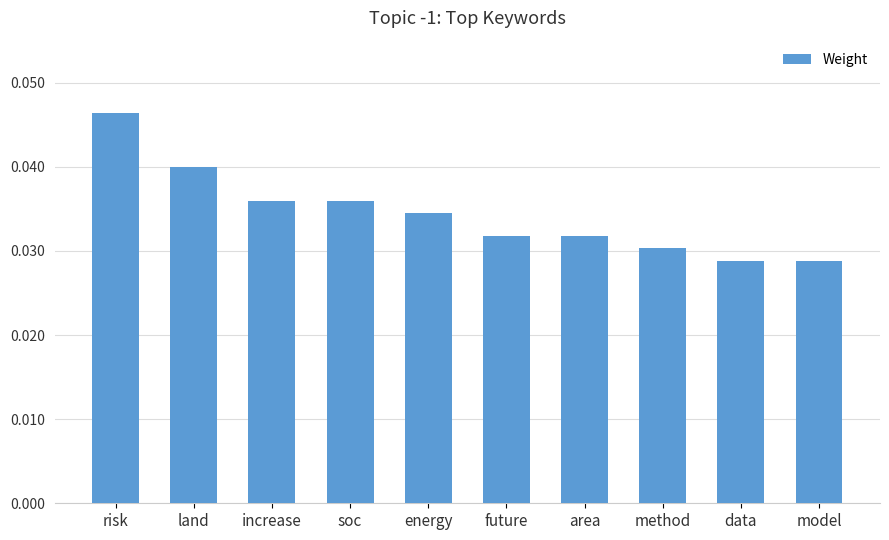

Which label corresponds to the largest value in the chart?

risk